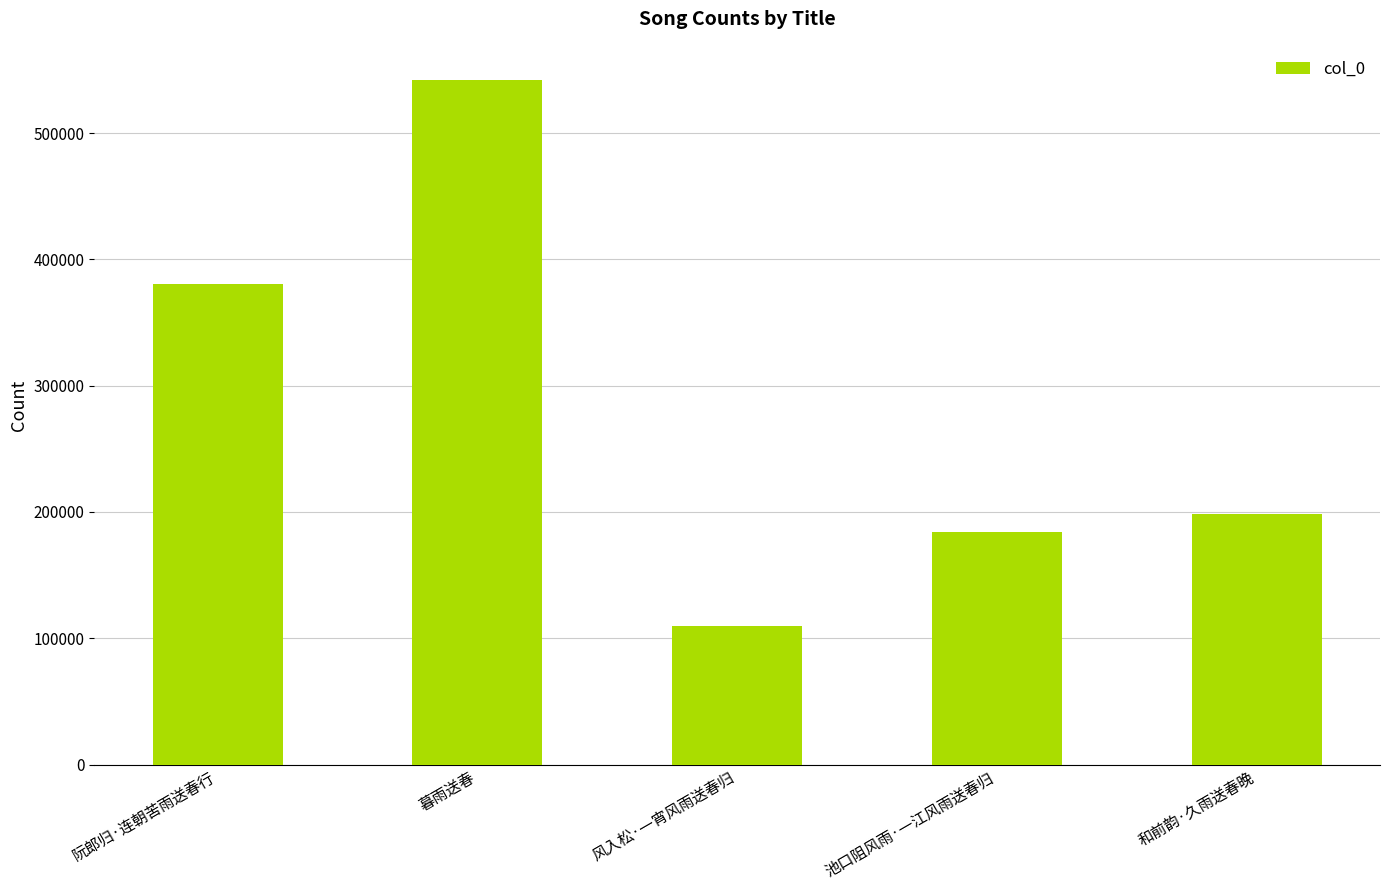

What is the average value?

282954